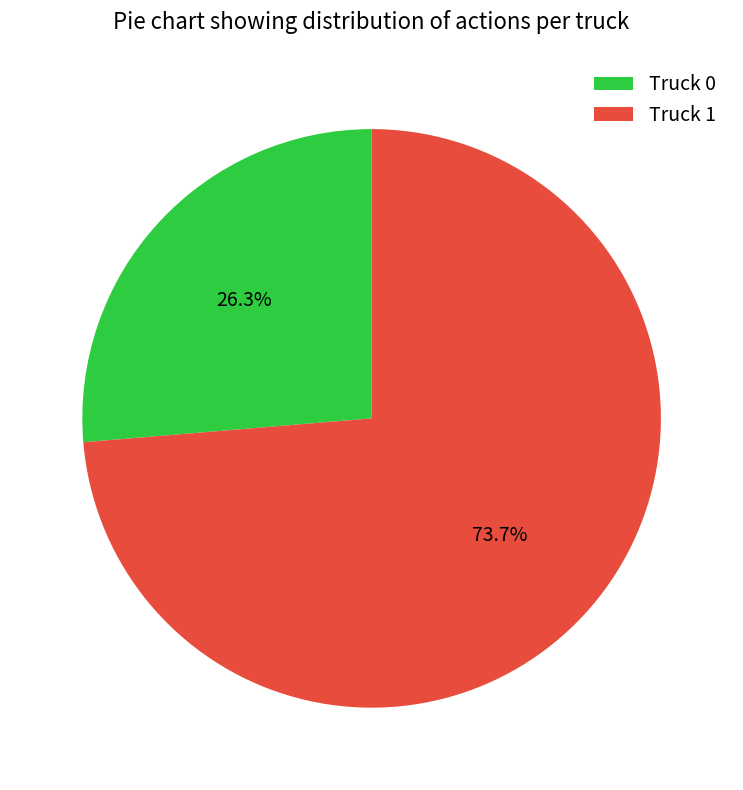

The Truck 0 slice represents 26% of the pie. True or false?

True